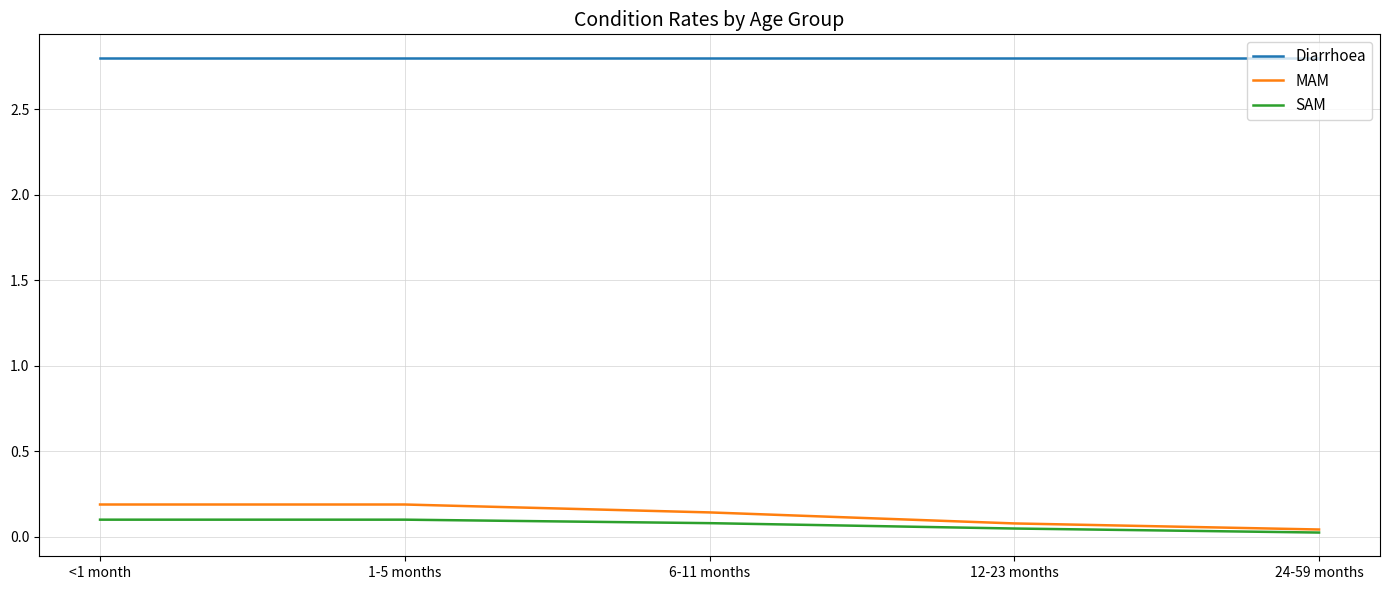

What is the sum of the MAM values at 24-59 months and 6-11 months?

0.2